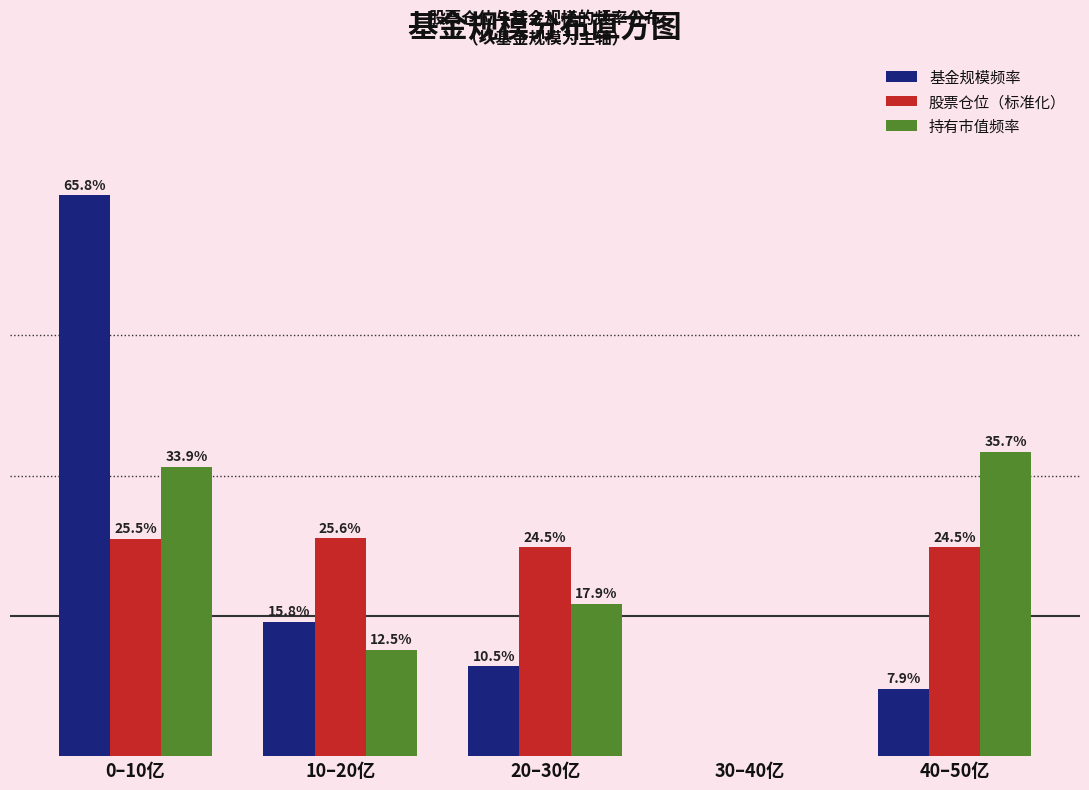

At which category is the sum across all series the highest?

0–10亿